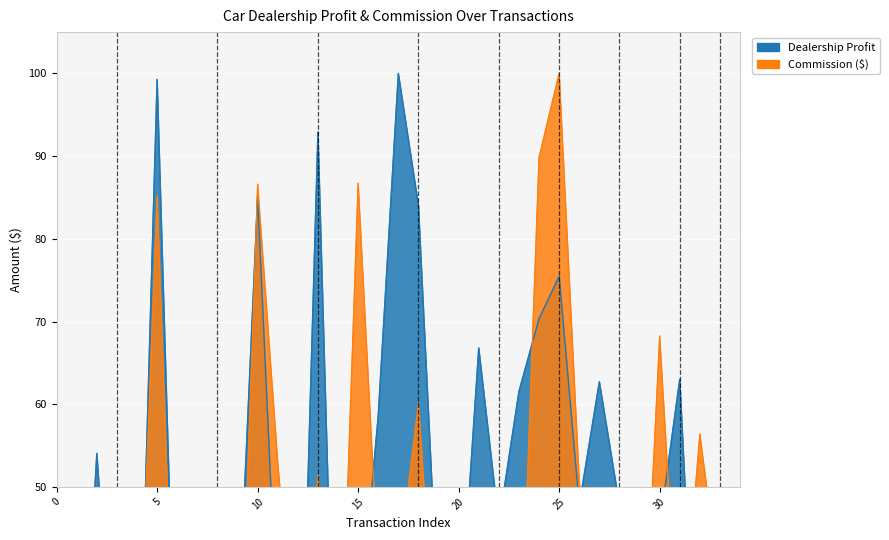

True or false: Commission ($) has more than 0 interior local peaks.

True